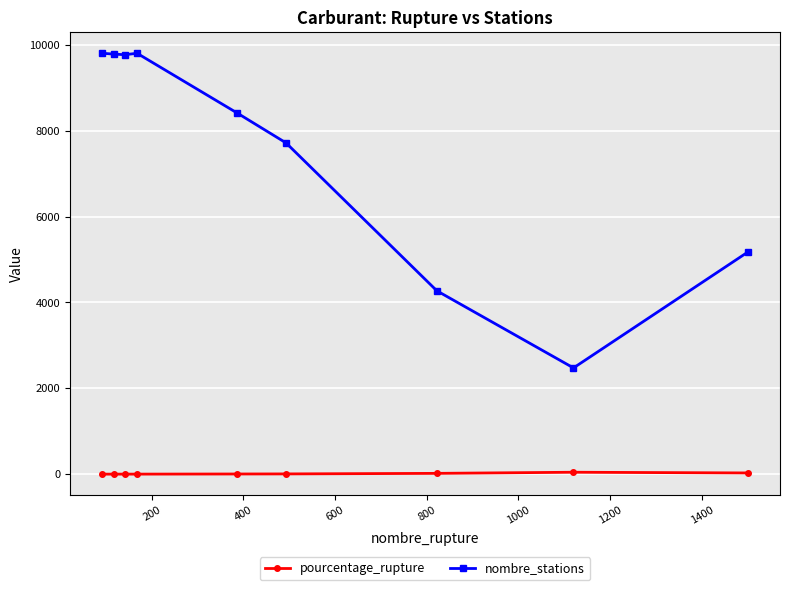

In nombre_stations, how many points are higher than both neighbors (excluding endpoints)?

1